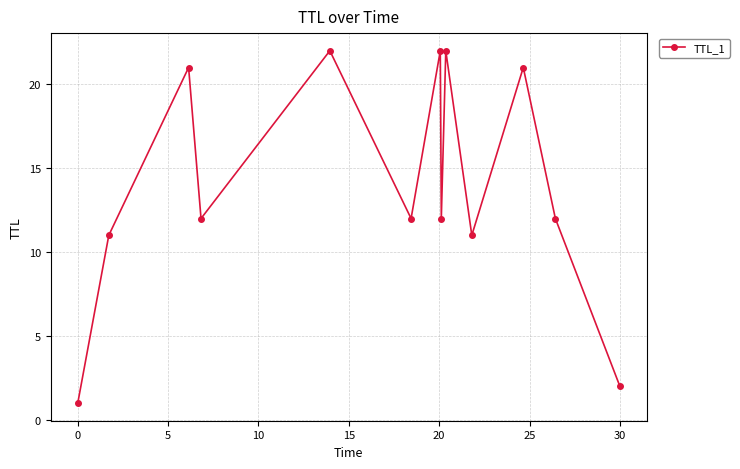

How many interior local peaks (higher than both neighbors) does the data have?

5